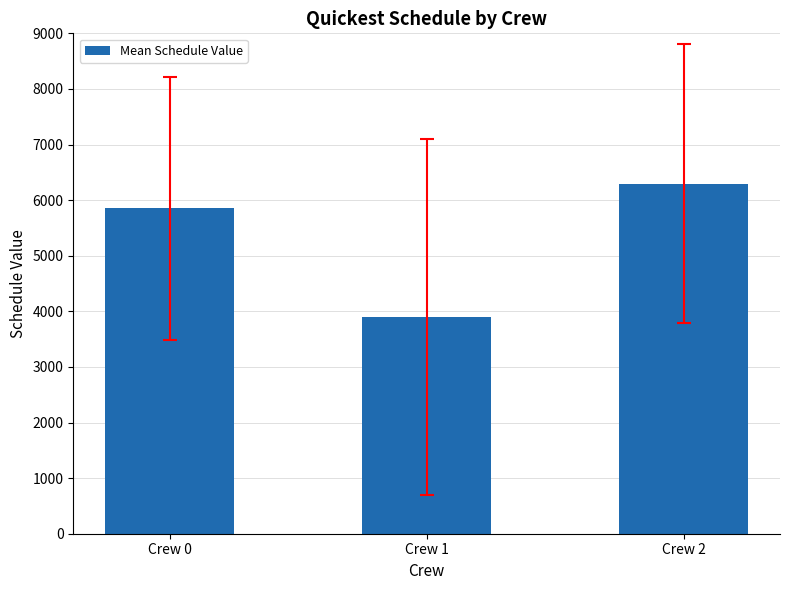

What is the change in value from Crew 0 to Crew 2?

+447.9